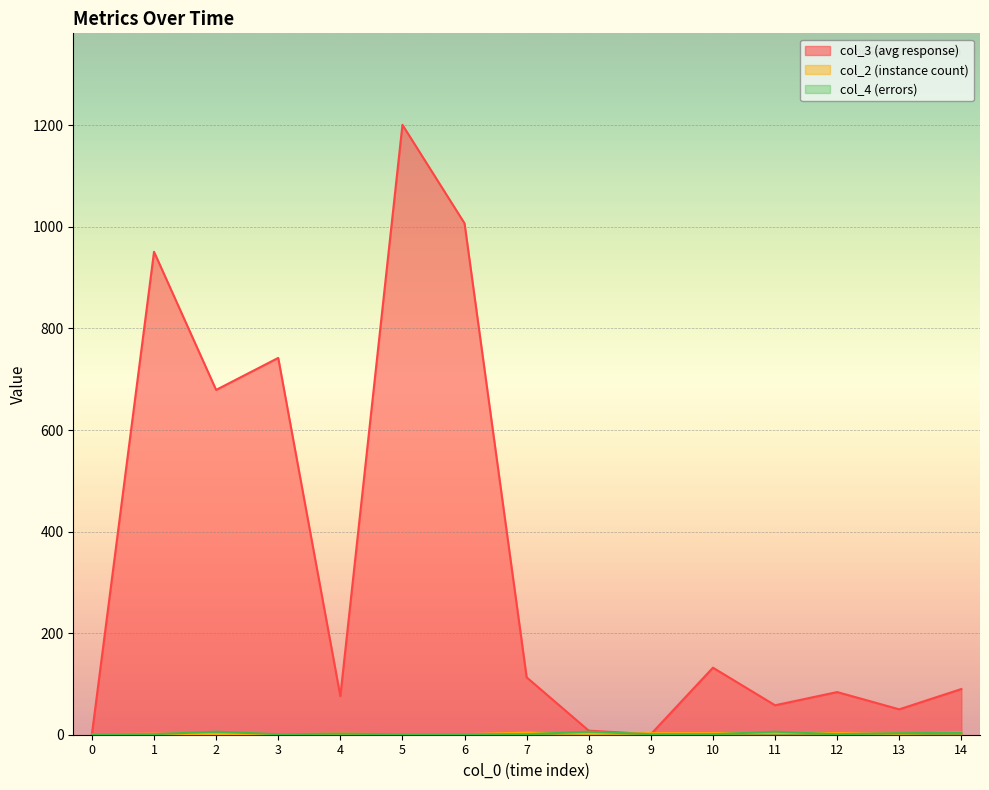

List the labels in order of col_2 (instance count) value, smallest first.

0, 2, 3, 5, 6, 1, 4, 8, 13, 9, 10, 12, 7, 11, 14